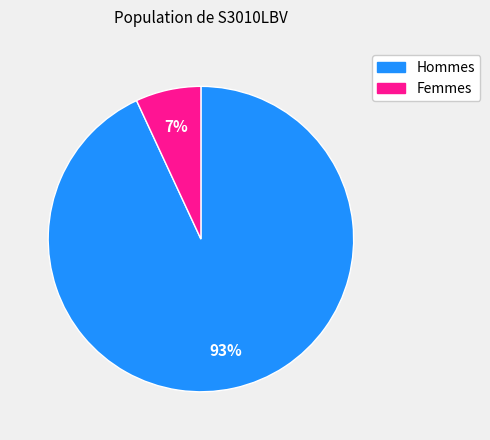

To the nearest percent, what is the difference between the largest and smallest slice percentages?

86%